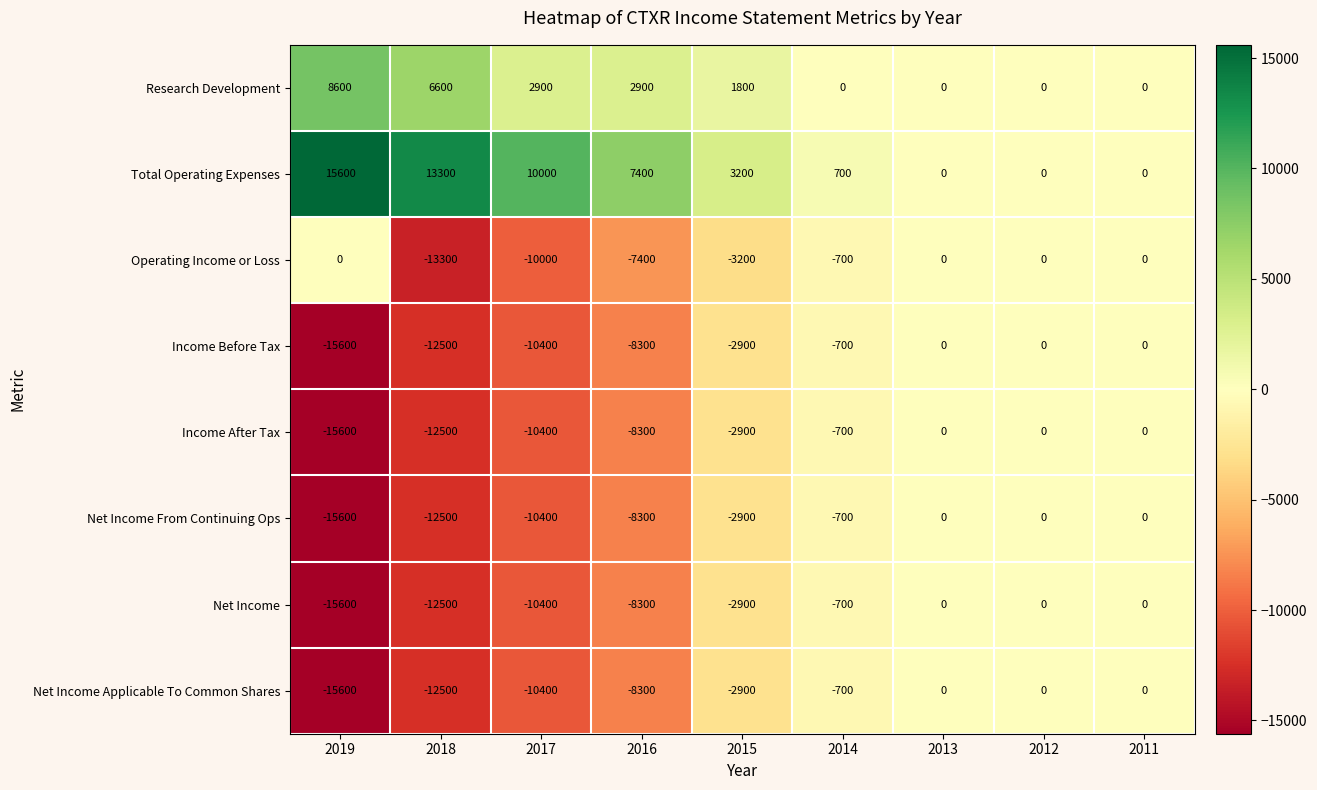

At how many categories does at least one series exceed 2799?

5